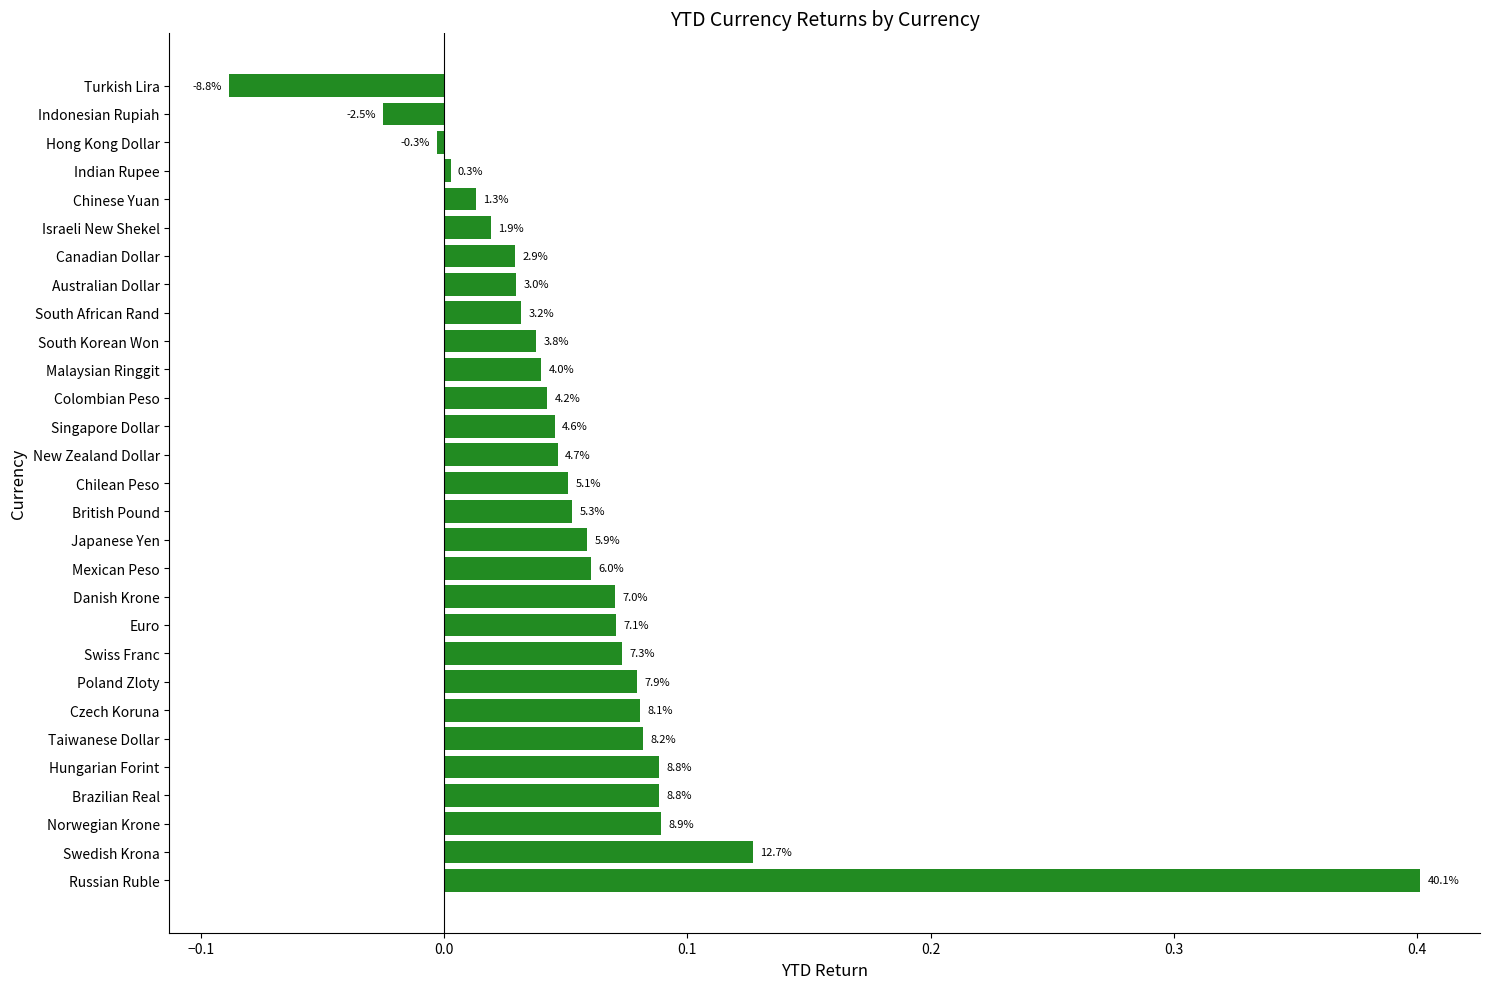

How many bars are there in total?

29